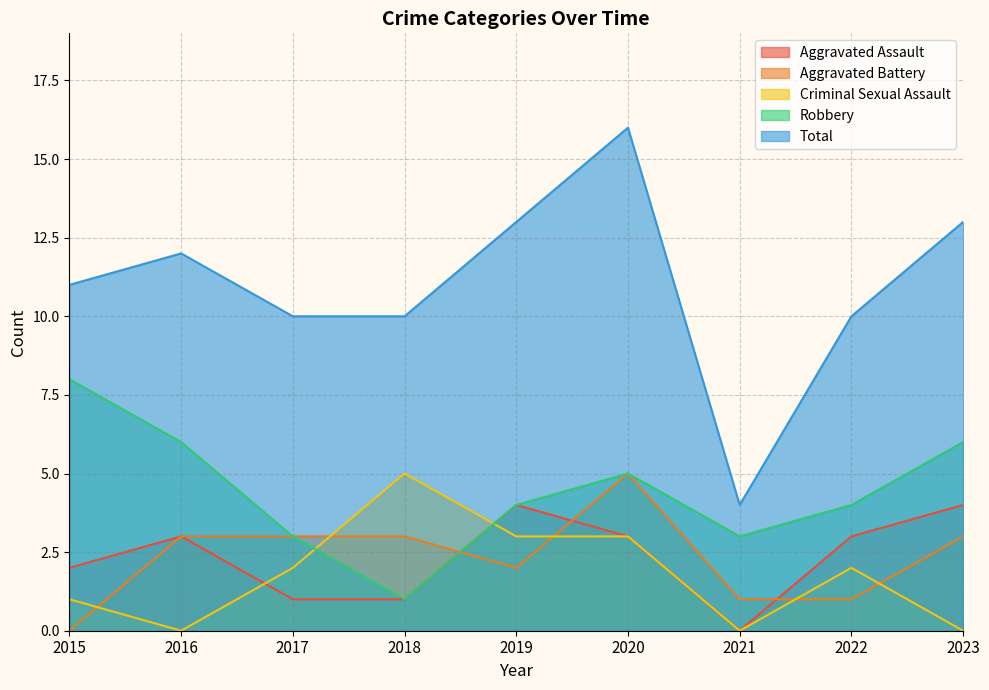

True or false: Total and Aggravated Battery intersect in this chart.

False